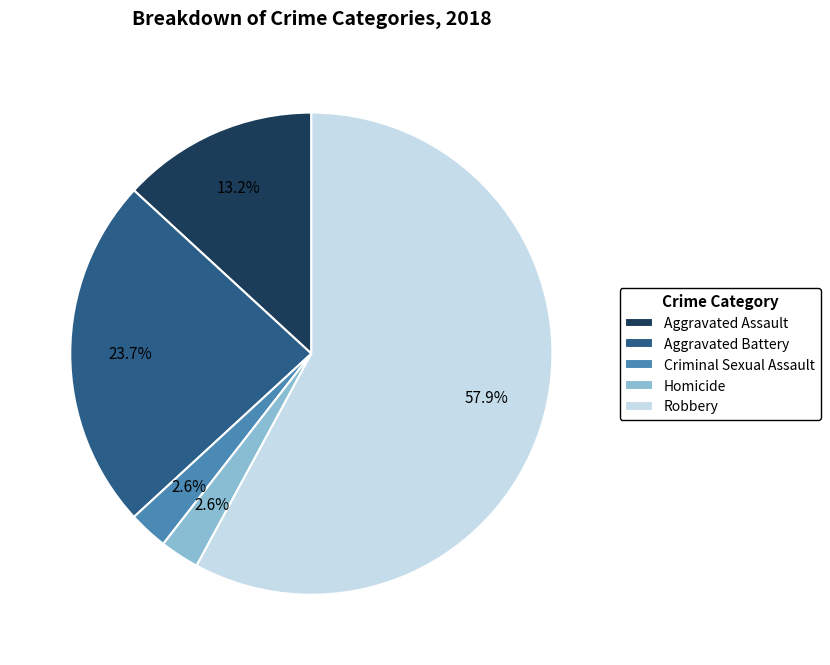

How many slices are in this pie chart?

5